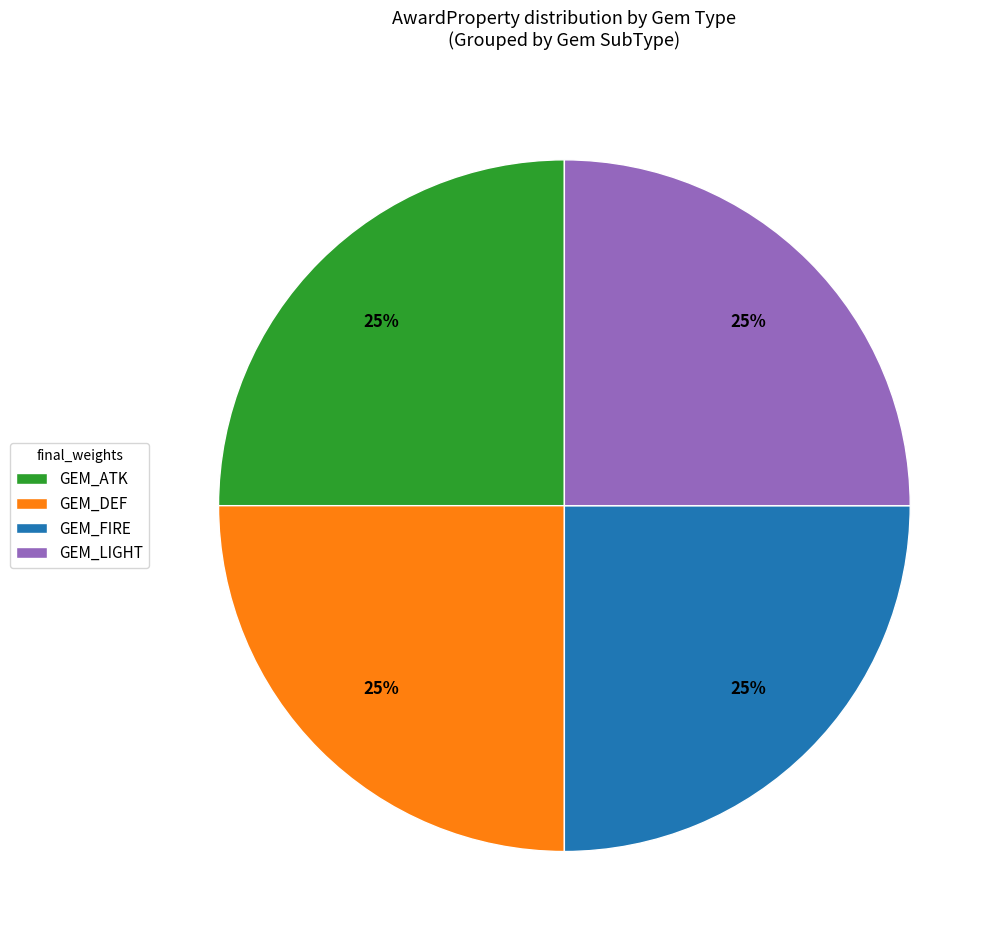

To the nearest percent, what is the average slice percentage?

25%